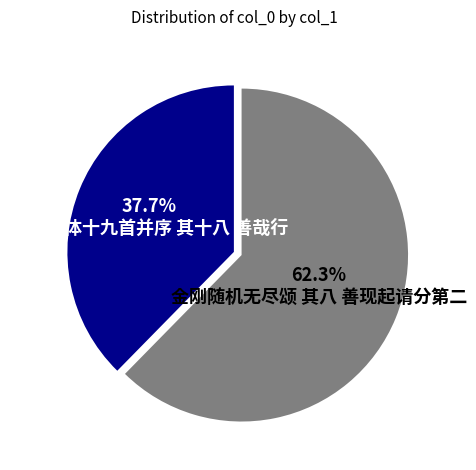

Is there a majority slice in this chart?

Yes